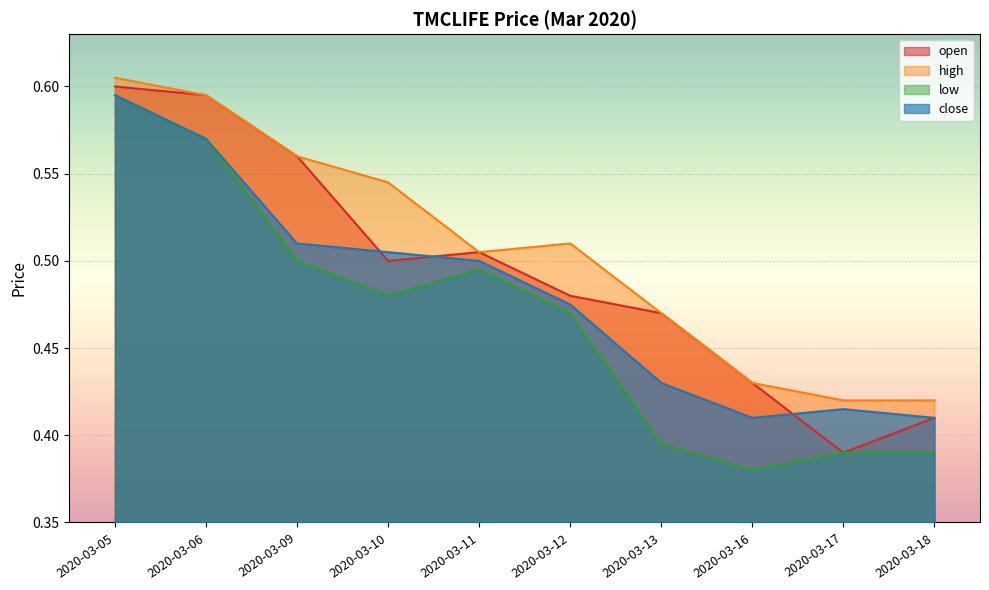

True or false: high and low intersect in this chart.

False